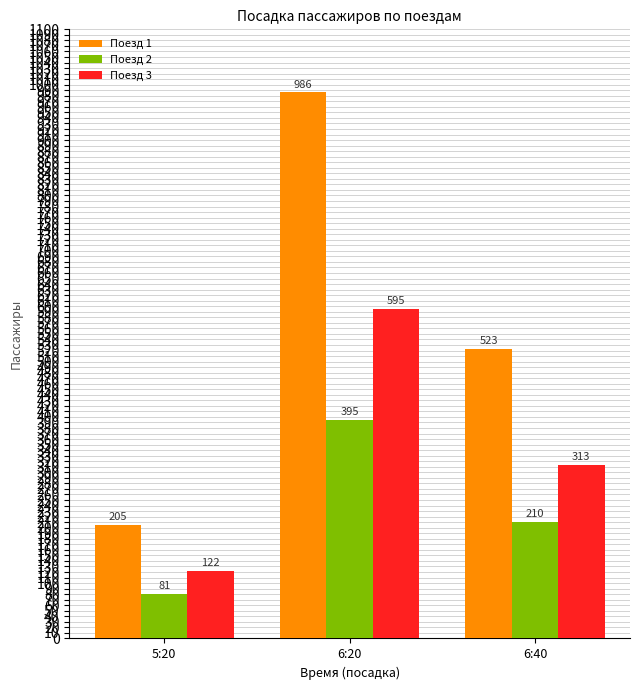

Where does the Поезд 2 series first go above 210?

6:20